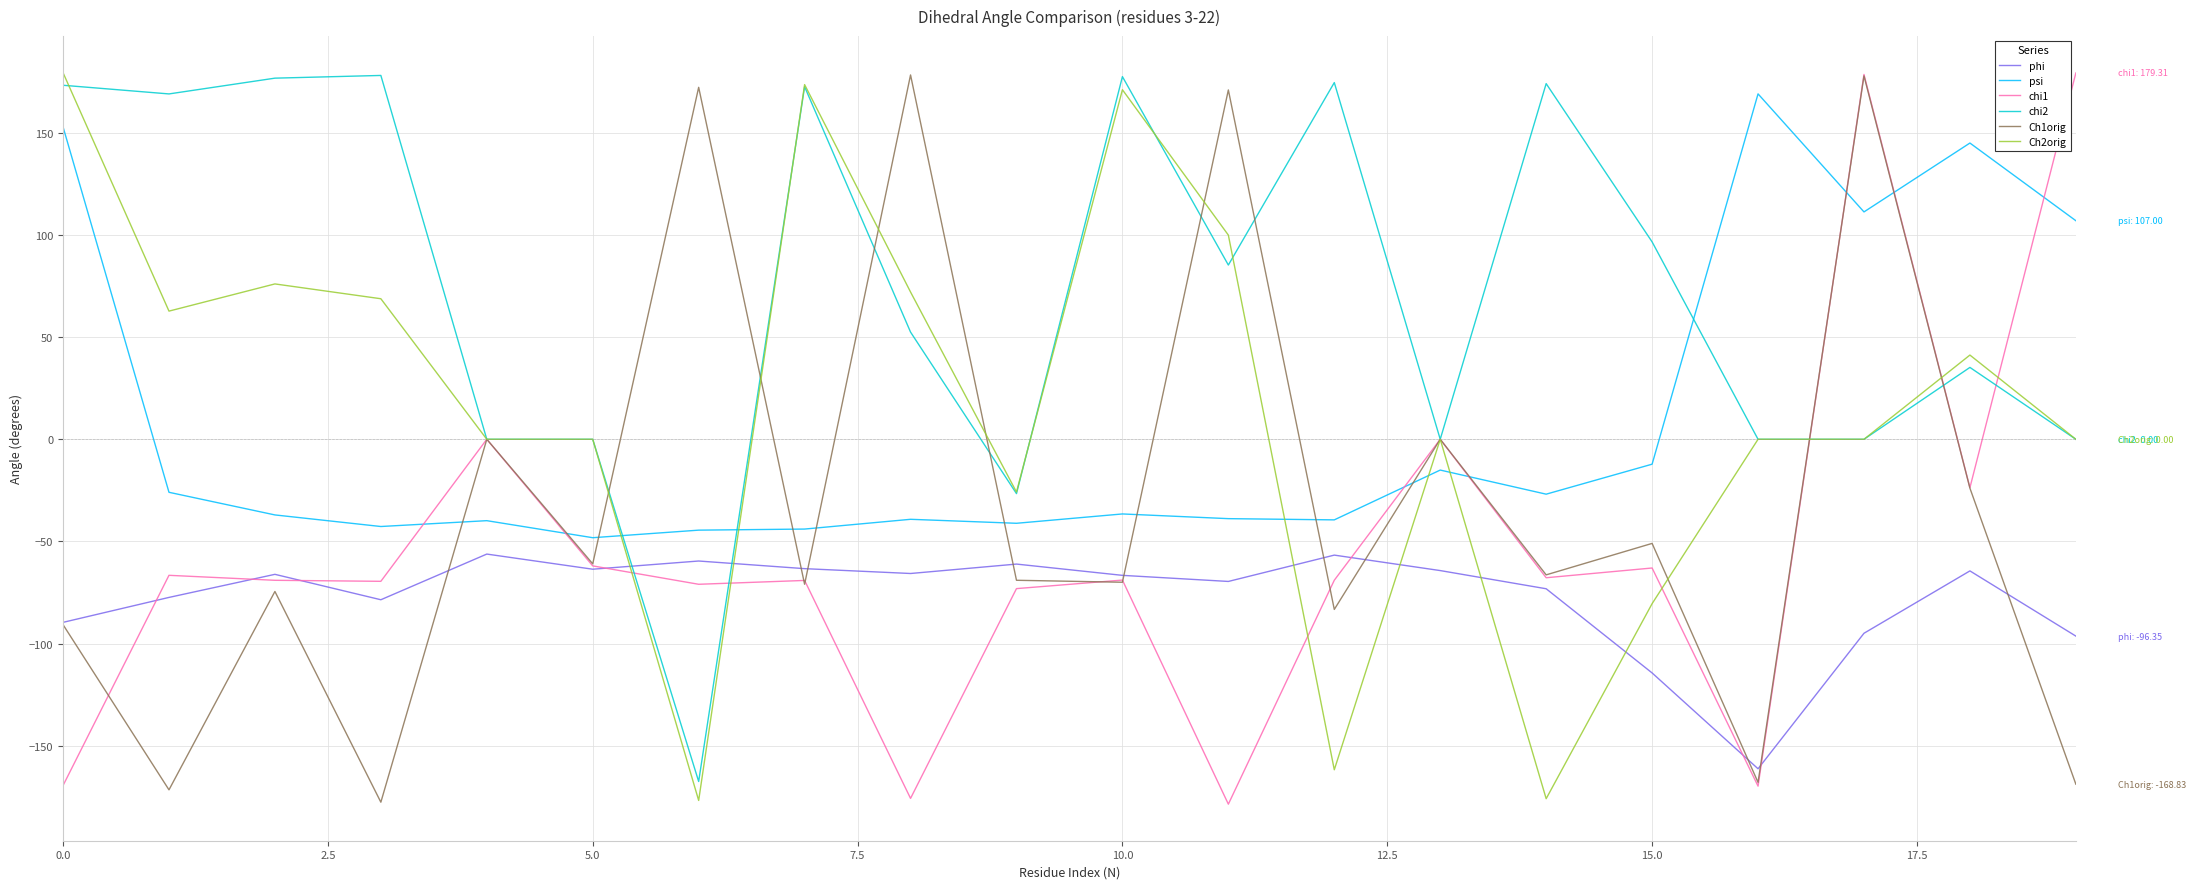

What is the minimum value for chi2?

-167.5